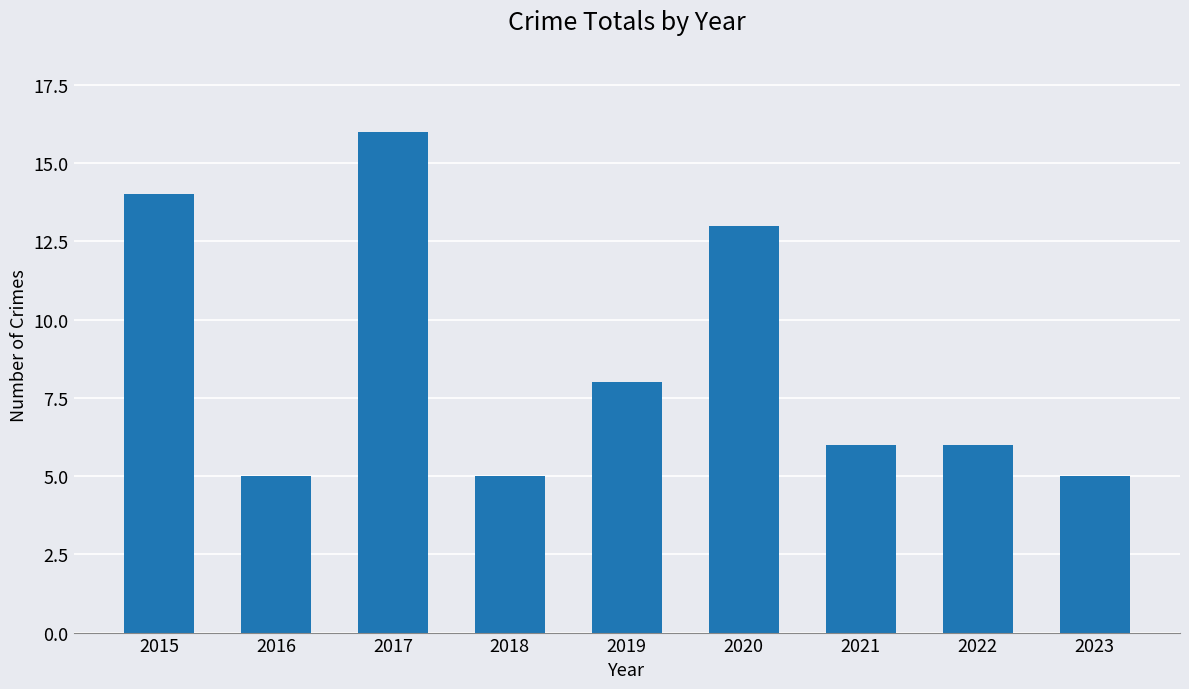

Reading left to right, extract all data points from this chart.

2015=14	2016=5	2017=16	2018=5	2019=8	2020=13	2021=6	2022=6	2023=5